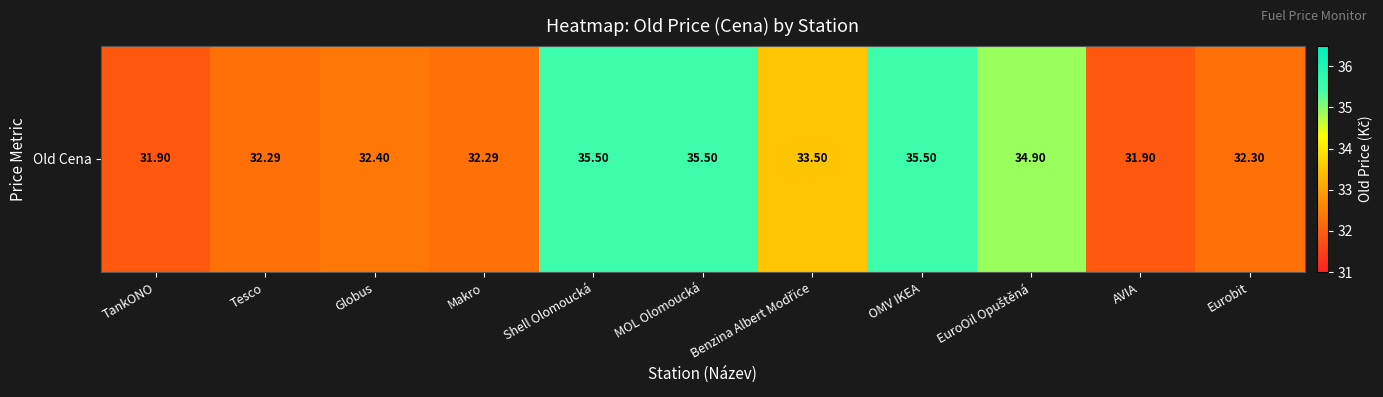

Count the number of categories in the chart.

11